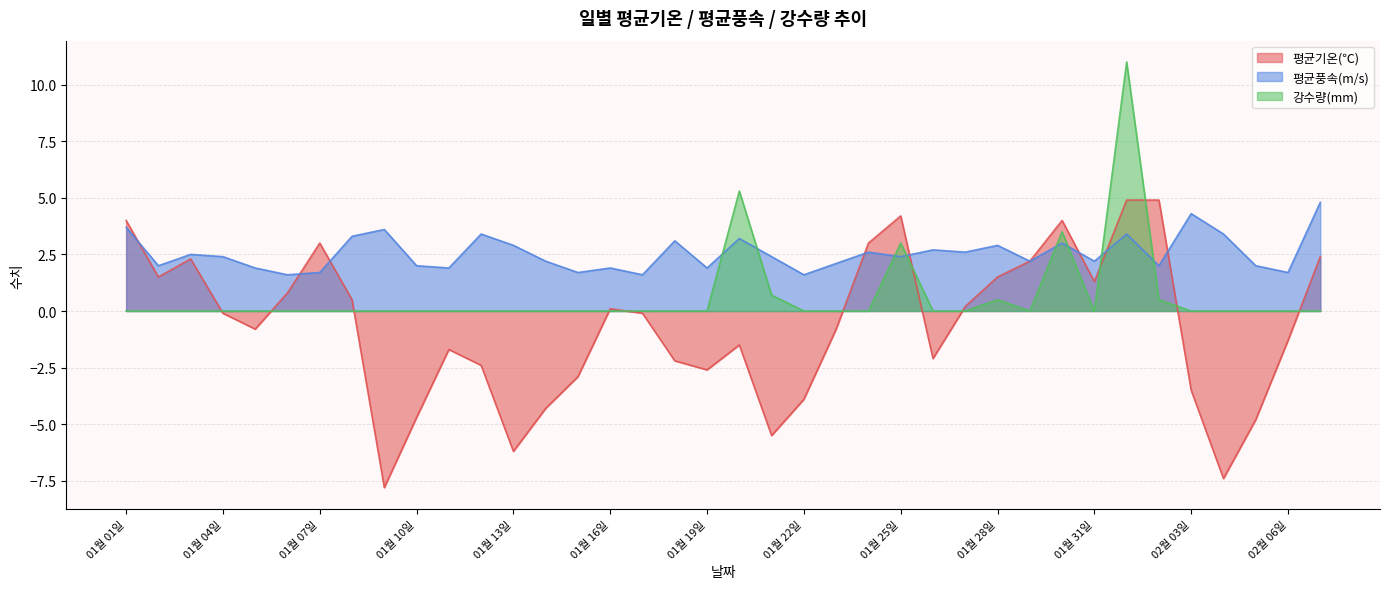

Between which two adjacent categories do 강수량(mm) and 평균풍속(m/s) first intersect?

01월 19일 and 01월 20일